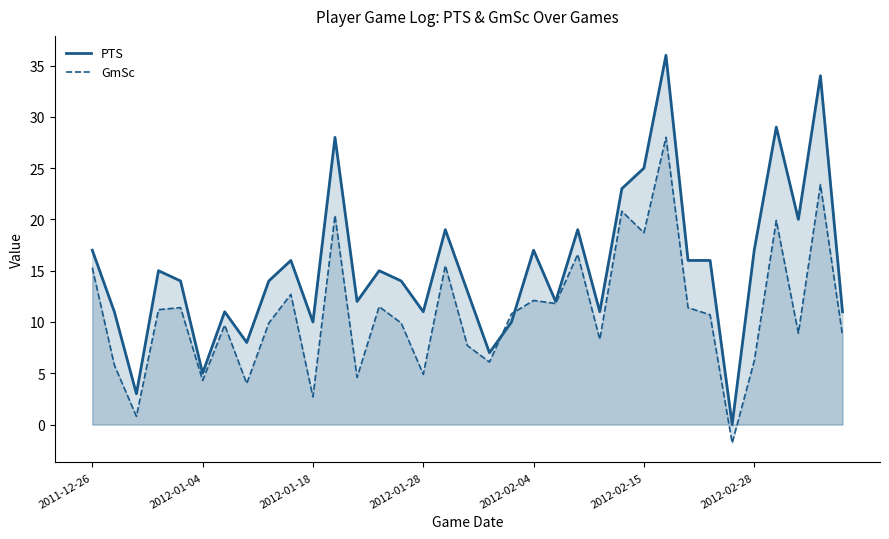

Rank the series by their maximum value, from highest to lowest.

PTS, GmSc